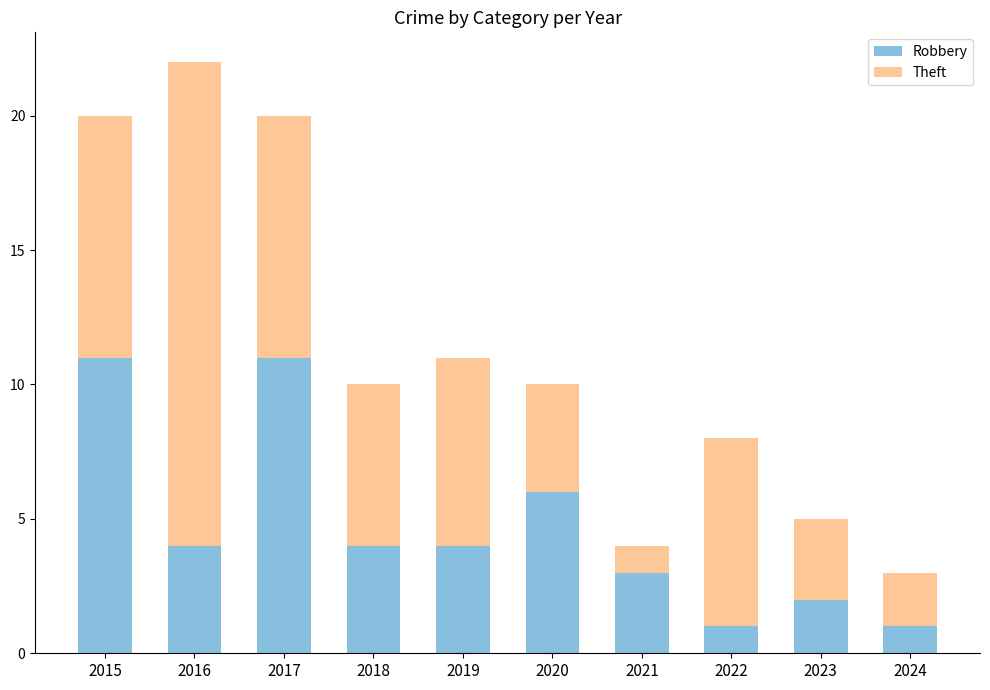

What is the sum of all Robbery values?

47